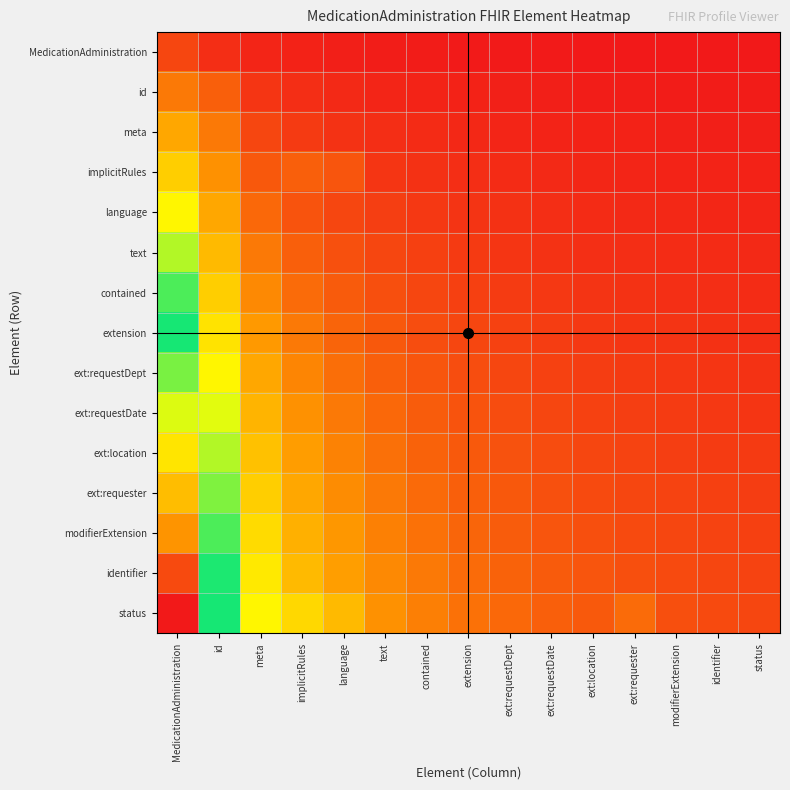

Reading right to left, extract all data points from this chart.

MedicationAdministration: status=0.0	identifier=0.0	modifierExtension=0.0	ext:requester=0.0	ext:location=0.0	ext:requestDate=0.0	ext:requestDept=0.0	extension=0.0	contained=0.0	text=0.0	language=0.0	implicitRules=0.0	meta=0.0	id=0.0	MedicationAdministration=0.1
id: status=0.0	identifier=0.0	modifierExtension=0.0	ext:requester=0.0	ext:location=0.0	ext:requestDate=0.0	ext:requestDept=0.0	extension=0.0	contained=0.0	text=0.0	language=0.0	implicitRules=0.0	meta=0.0	id=0.1	MedicationAdministration=0.1
meta: status=0.0	identifier=0.0	modifierExtension=0.0	ext:requester=0.0	ext:location=0.0	ext:requestDate=0.0	ext:requestDept=0.0	extension=0.0	contained=0.0	text=0.0	language=0.0	implicitRules=0.0	meta=0.1	id=0.1	MedicationAdministration=0.2
implicitRules: status=0.0	identifier=0.0	modifierExtension=0.0	ext:requester=0.0	ext:location=0.0	ext:requestDate=0.0	ext:requestDept=0.0	extension=0.0	contained=0.0	text=0.0	language=0.1	implicitRules=0.1	meta=0.1	id=0.2	MedicationAdministration=0.3
language: status=0.0	identifier=0.0	modifierExtension=0.0	ext:requester=0.0	ext:location=0.0	ext:requestDate=0.0	ext:requestDept=0.0	extension=0.0	contained=0.0	text=0.0	language=0.1	implicitRules=0.1	meta=0.1	id=0.2	MedicationAdministration=0.3
text: status=0.0	identifier=0.0	modifierExtension=0.0	ext:requester=0.0	ext:location=0.0	ext:requestDate=0.0	ext:requestDept=0.0	extension=0.0	contained=0.1	text=0.1	language=0.1	implicitRules=0.1	meta=0.1	id=0.2	MedicationAdministration=0.4
contained: status=0.0	identifier=0.0	modifierExtension=0.0	ext:requester=0.0	ext:location=0.0	ext:requestDate=0.0	ext:requestDept=0.0	extension=0.1	contained=0.1	text=0.1	language=0.1	implicitRules=0.1	meta=0.1	id=0.3	MedicationAdministration=0.4
extension: status=0.0	identifier=0.0	modifierExtension=0.0	ext:requester=0.0	ext:location=0.0	ext:requestDate=0.0	ext:requestDept=0.1	extension=0.1	contained=0.1	text=0.1	language=0.1	implicitRules=0.1	meta=0.2	id=0.3	MedicationAdministration=0.5
ext:requestDept: status=0.0	identifier=0.0	modifierExtension=0.0	ext:requester=0.0	ext:location=0.0	ext:requestDate=0.1	ext:requestDept=0.1	extension=0.1	contained=0.1	text=0.1	language=0.1	implicitRules=0.1	meta=0.2	id=0.3	MedicationAdministration=0.6
ext:requestDate: status=0.0	identifier=0.0	modifierExtension=0.0	ext:requester=0.0	ext:location=0.1	ext:requestDate=0.1	ext:requestDept=0.1	extension=0.1	contained=0.1	text=0.1	language=0.1	implicitRules=0.2	meta=0.2	id=0.4	MedicationAdministration=0.6
ext:location: status=0.0	identifier=0.0	modifierExtension=0.1	ext:requester=0.1	ext:location=0.1	ext:requestDate=0.1	ext:requestDept=0.1	extension=0.1	contained=0.1	text=0.1	language=0.1	implicitRules=0.2	meta=0.2	id=0.4	MedicationAdministration=0.7
ext:requester: status=0.0	identifier=0.1	modifierExtension=0.1	ext:requester=0.1	ext:location=0.1	ext:requestDate=0.1	ext:requestDept=0.1	extension=0.1	contained=0.1	text=0.1	language=0.2	implicitRules=0.2	meta=0.3	id=0.4	MedicationAdministration=0.8
modifierExtension: status=0.1	identifier=0.1	modifierExtension=0.1	ext:requester=0.1	ext:location=0.1	ext:requestDate=0.1	ext:requestDept=0.1	extension=0.1	contained=0.1	text=0.1	language=0.2	implicitRules=0.2	meta=0.3	id=0.4	MedicationAdministration=0.8
identifier: status=0.1	identifier=0.1	modifierExtension=0.1	ext:requester=0.1	ext:location=0.1	ext:requestDate=0.1	ext:requestDept=0.1	extension=0.1	contained=0.1	text=0.1	language=0.2	implicitRules=0.2	meta=0.3	id=0.5	MedicationAdministration=0.9
status: status=0.1	identifier=0.1	modifierExtension=0.1	ext:requester=0.1	ext:location=0.1	ext:requestDate=0.1	ext:requestDept=0.1	extension=0.1	contained=0.1	text=0.2	language=0.2	implicitRules=0.3	meta=0.3	id=0.5	MedicationAdministration=1.0